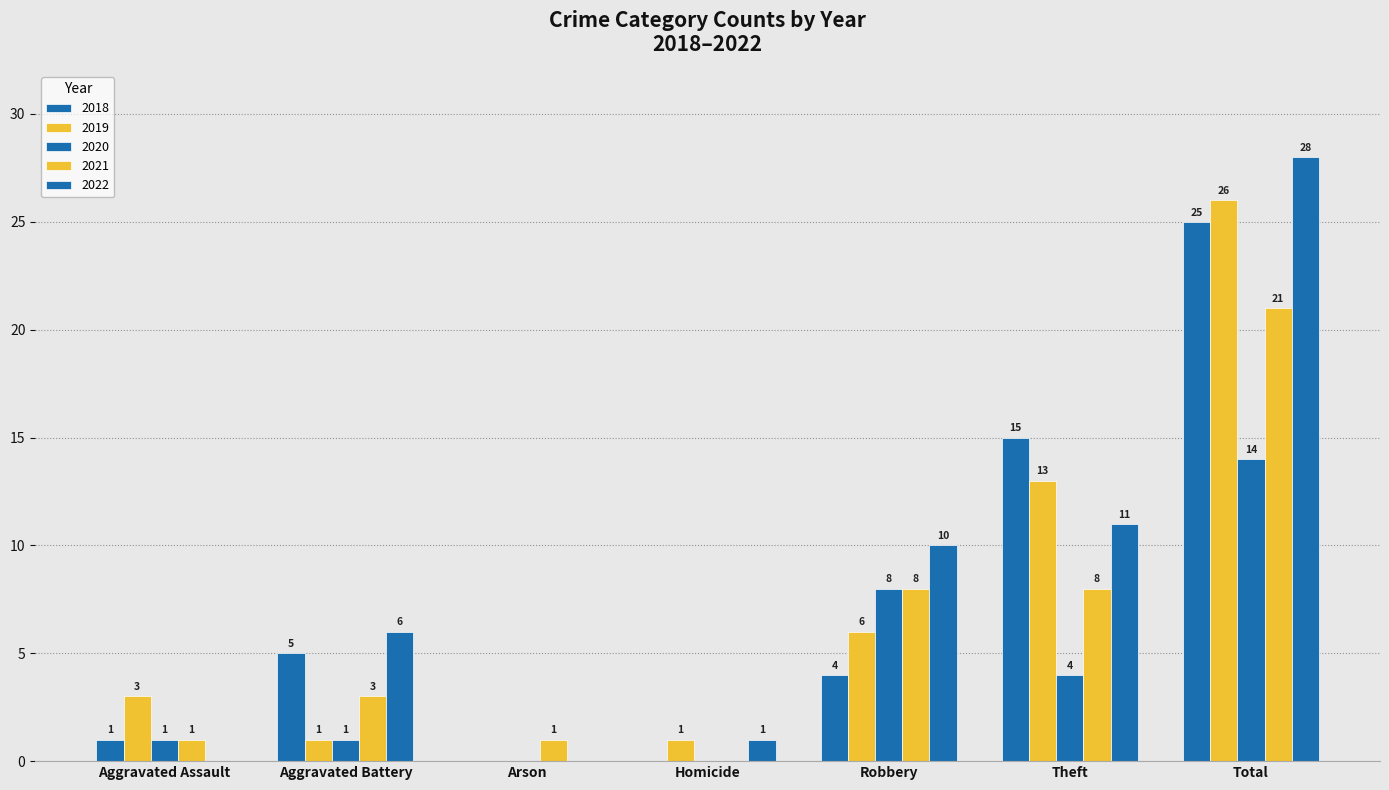

At how many categories does at least one series exceed 0?

7